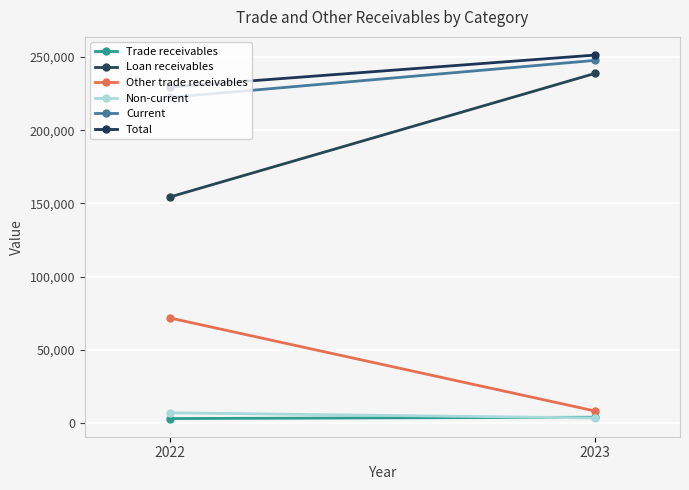

Which series changed the most between 2022 and 2023?

Loan receivables